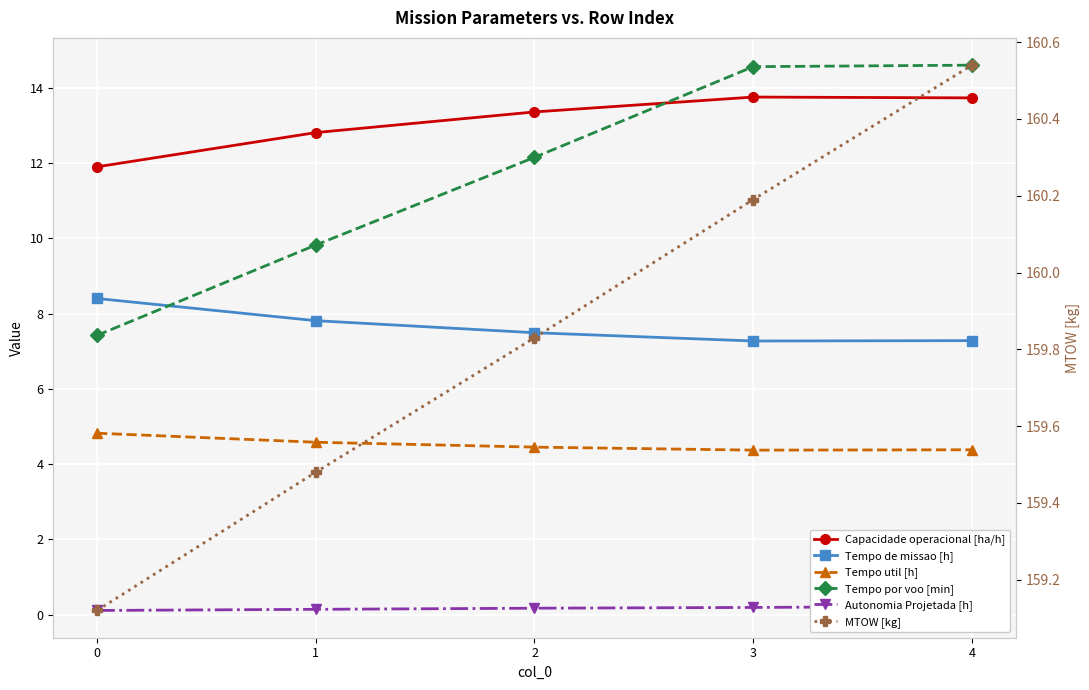

Between 0 and 4, which is larger?

4